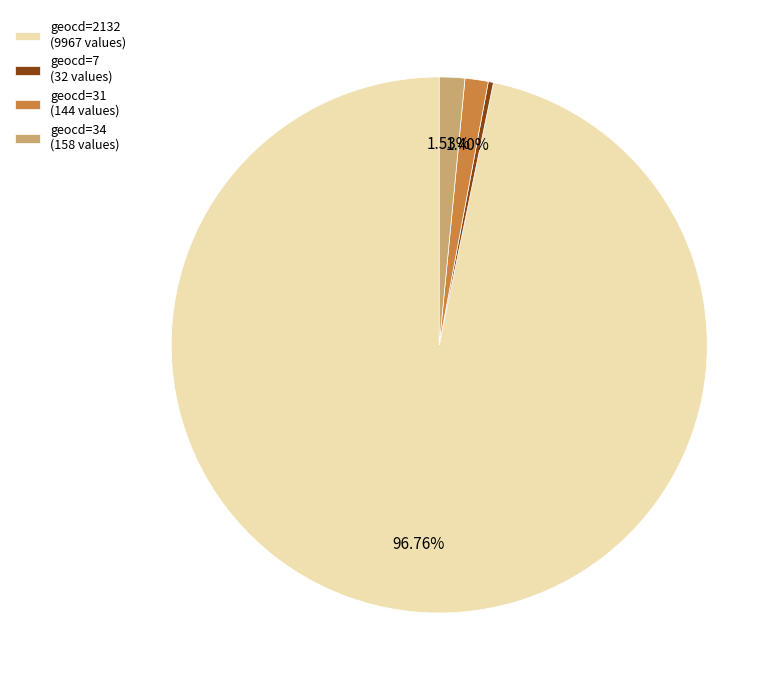

Between geocd=2132 (9967 values) and geocd=31 (144 values), which is larger?

geocd=2132 (9967 values)